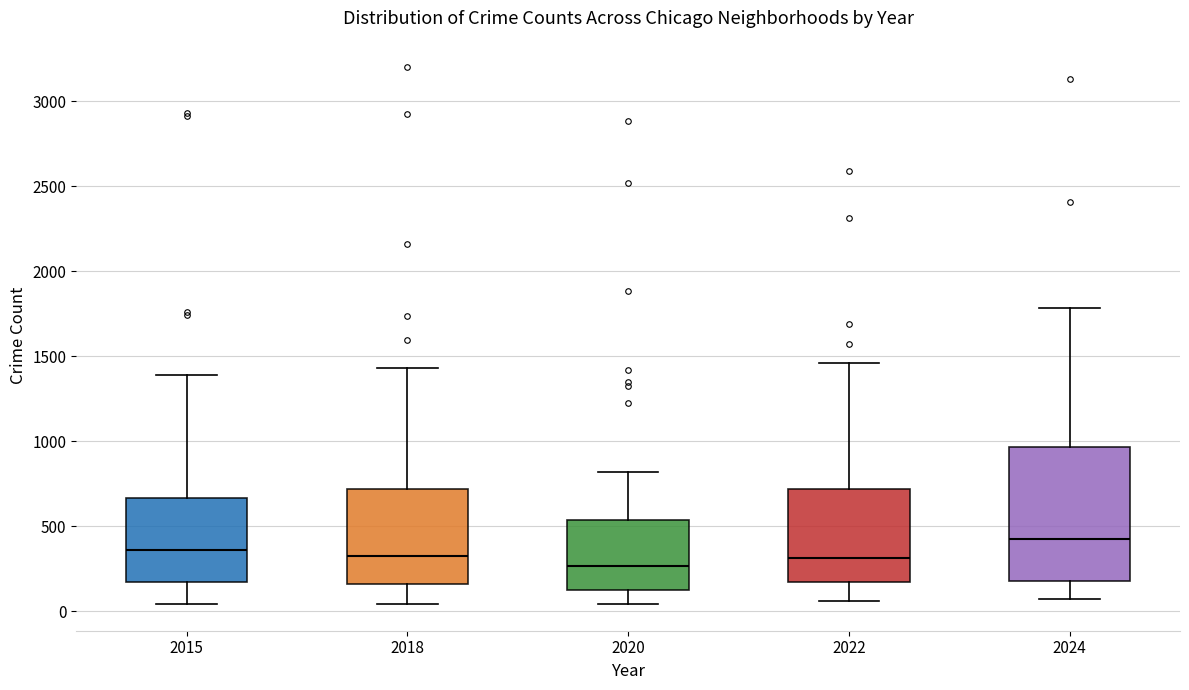

Comparing the boxes themselves (not the whiskers), which one is the tallest?

2024